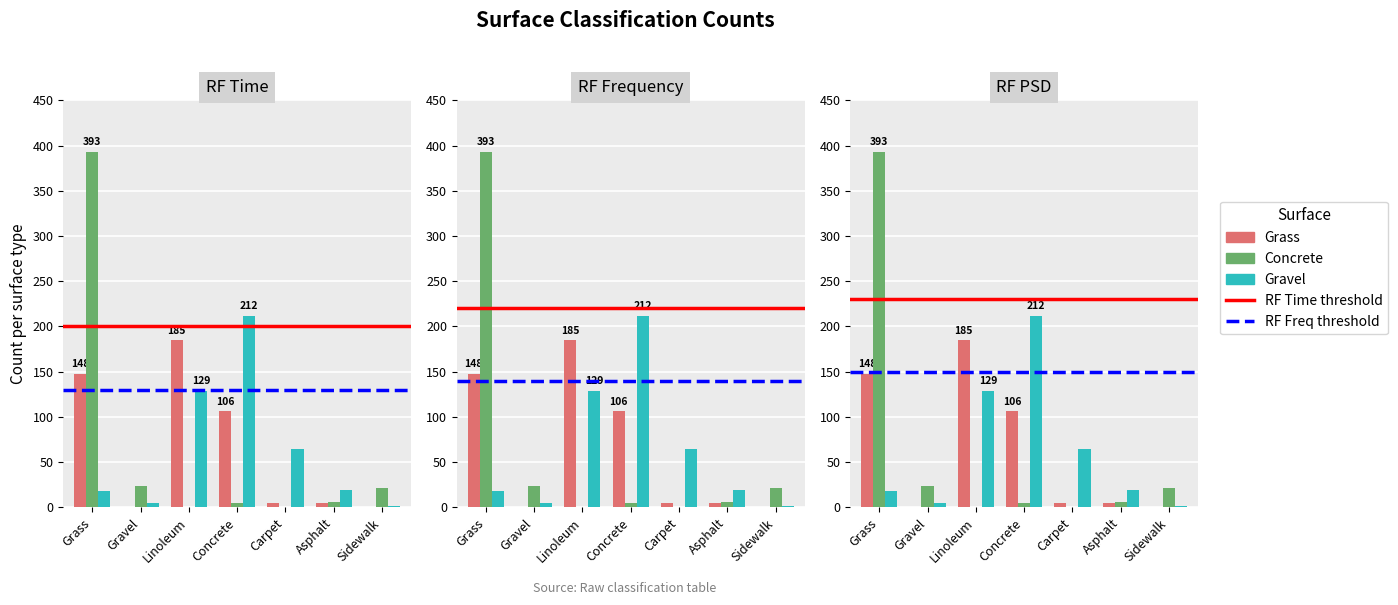

What is the approximate value of Grass at Concrete, to the nearest 5?

105